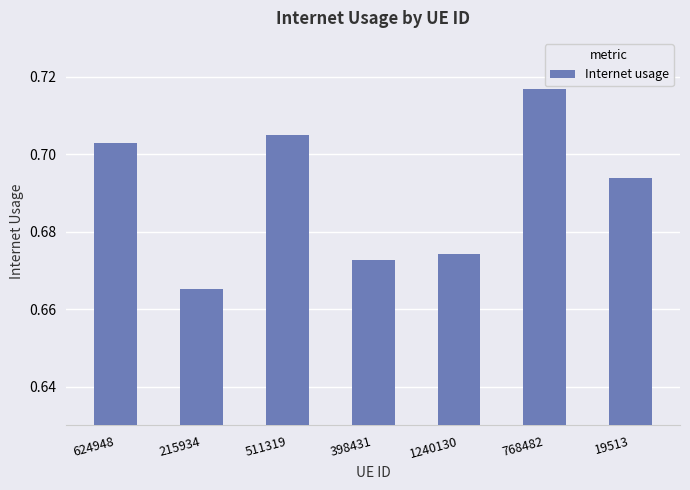

Which category has the highest value across all series?

768482